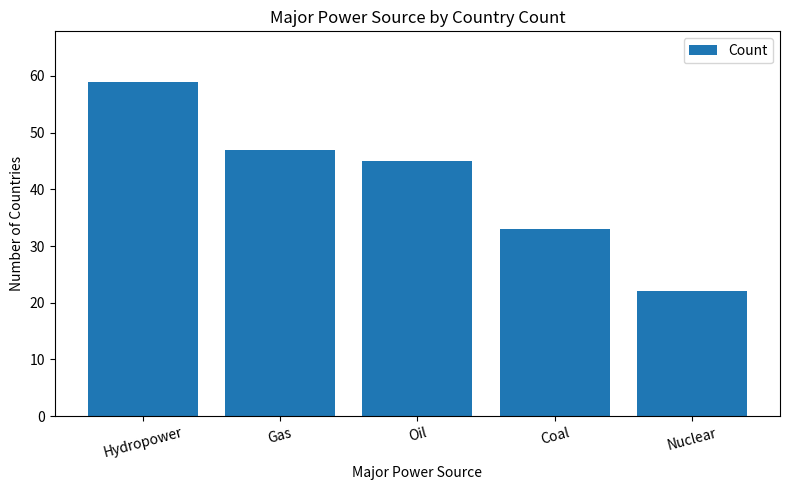

Is it true that the value at Coal is 8?

False